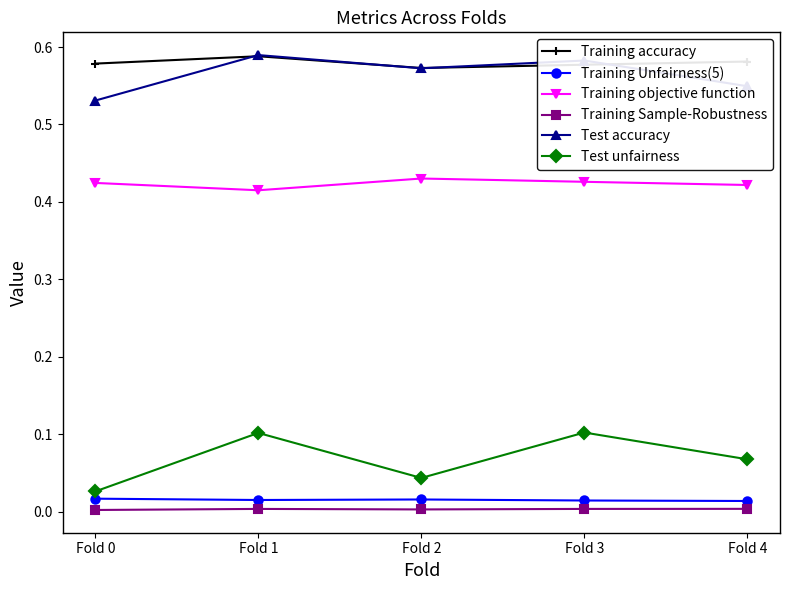

Is the value of Test unfairness at Fold 0 greater than the value of Training accuracy at Fold 3?

No